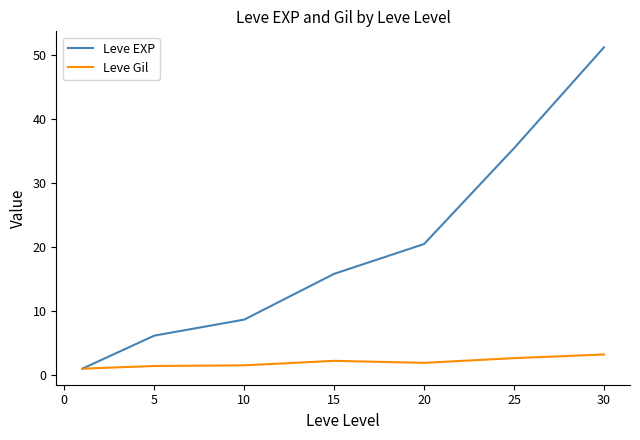

Which series has the largest total across all categories?

Leve EXP